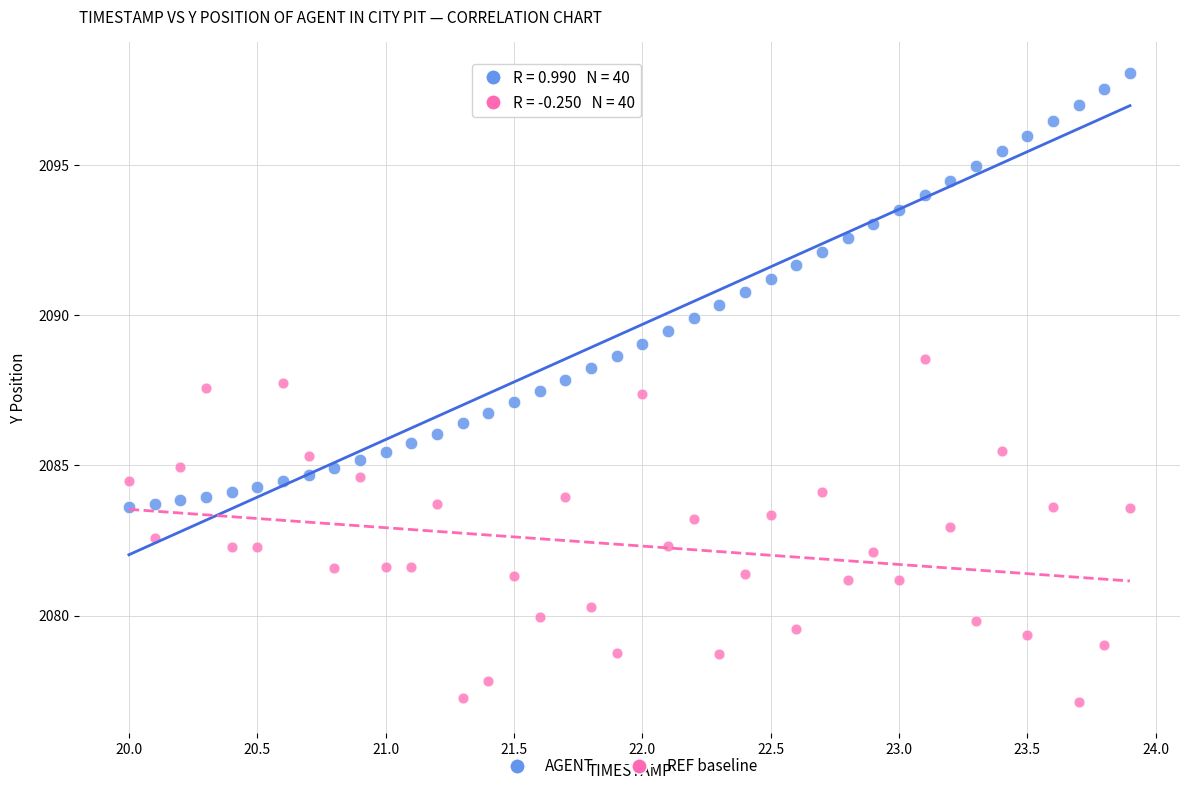

Across all data points, what is the range of Y values (max minus min)?

20.9